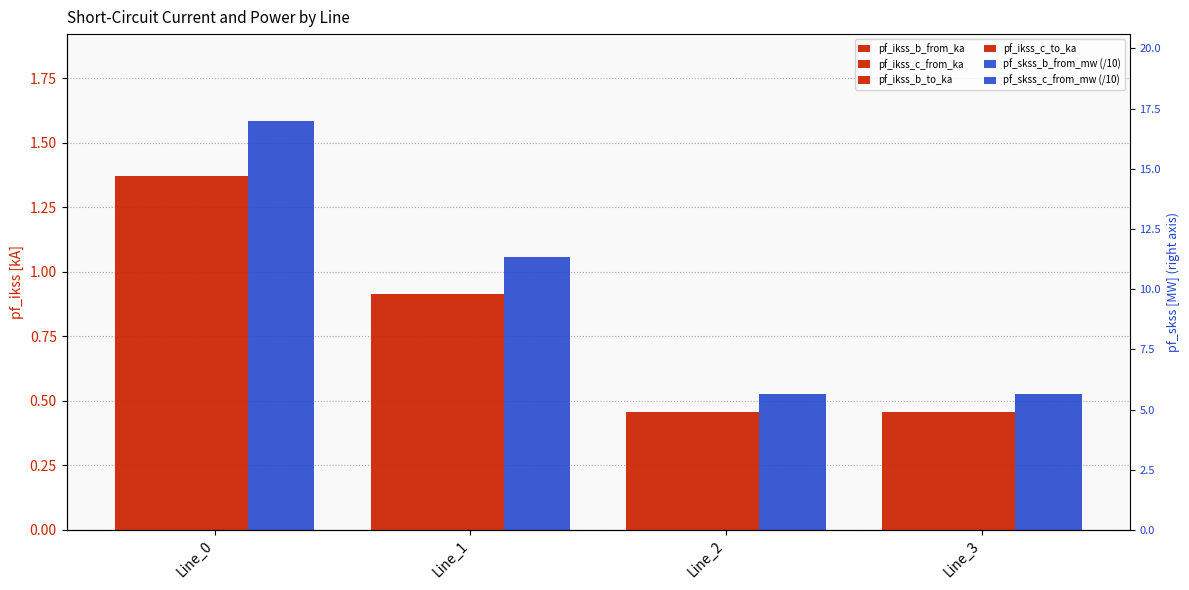

What is the smallest value displayed?

0.5